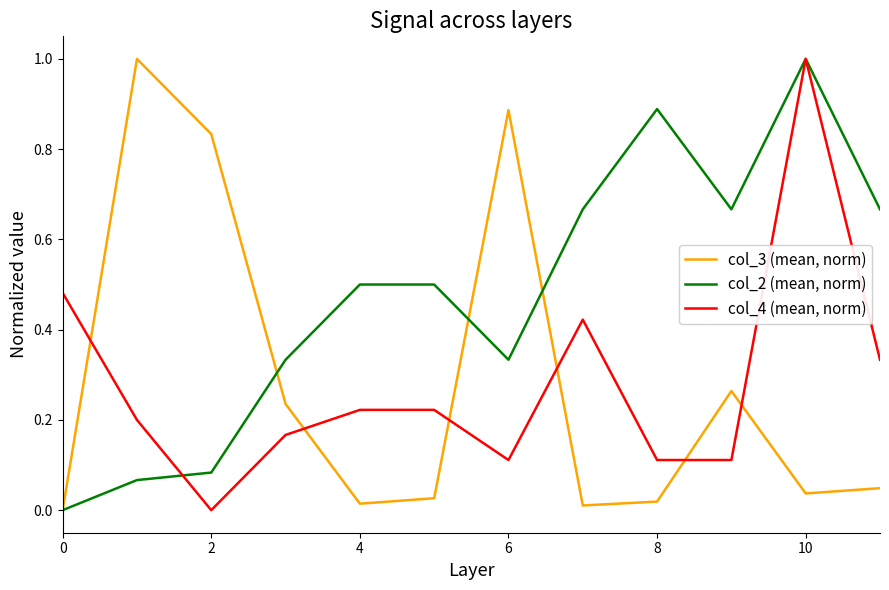

Which series ends up on top after the final intersection of col_4 (mean, norm) and col_3 (mean, norm)?

col_4 (mean, norm)